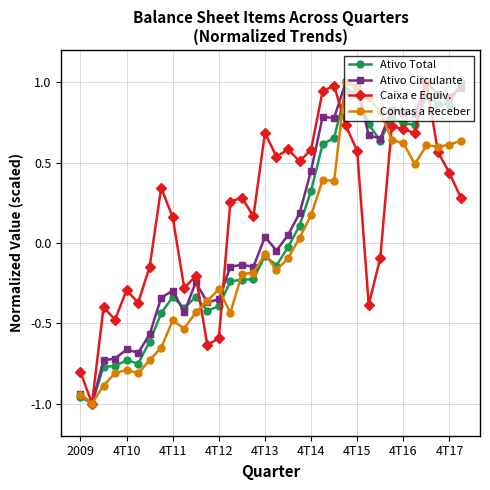

What is the difference between the second highest and minimum values in the Contas a Receber series?

2.0